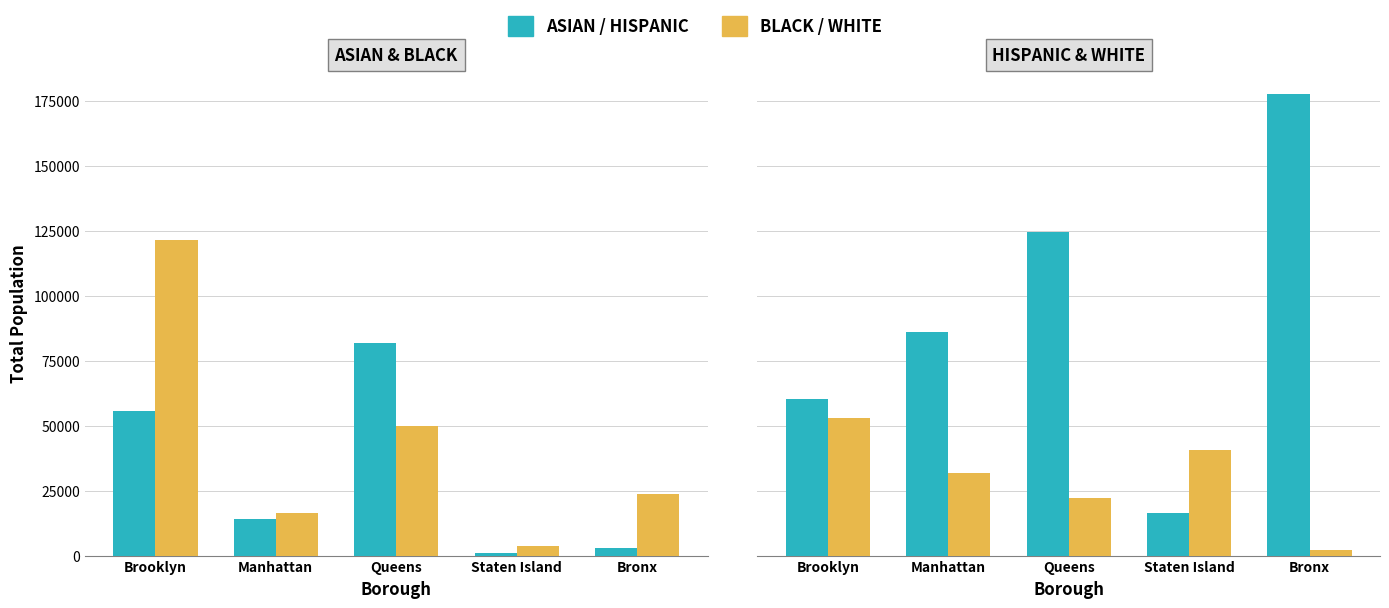

Rank the series at Brooklyn from lowest to highest value.

WHITE, ASIAN, HISPANIC, BLACK